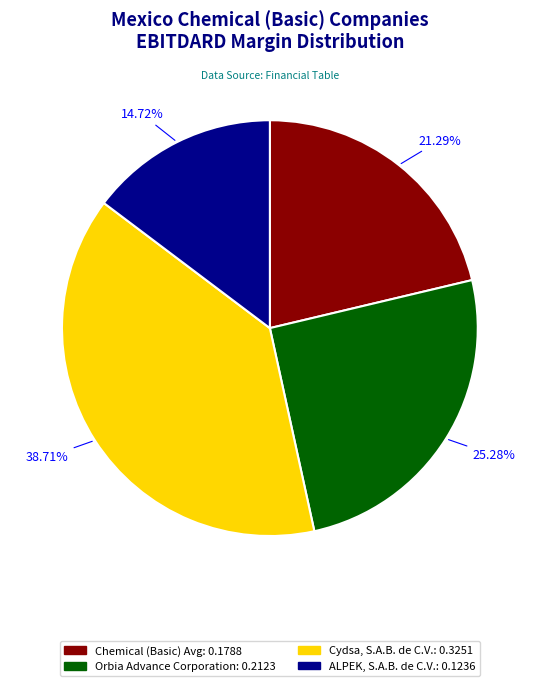

The Chemical (Basic) Avg slice represents 21% of the pie. True or false?

True